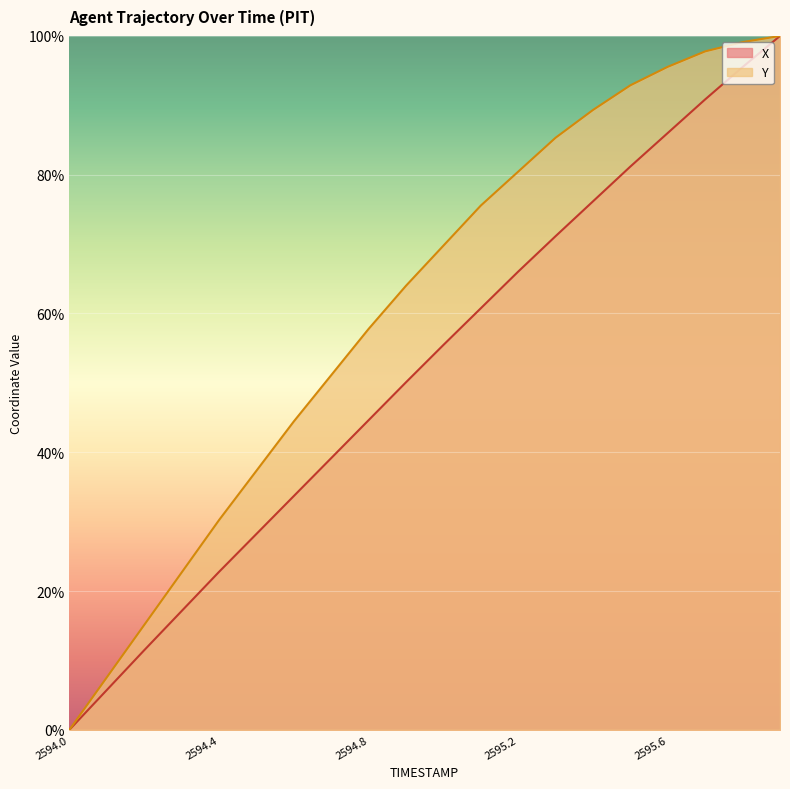

List the series in order of their overall mean, highest first.

Y, X